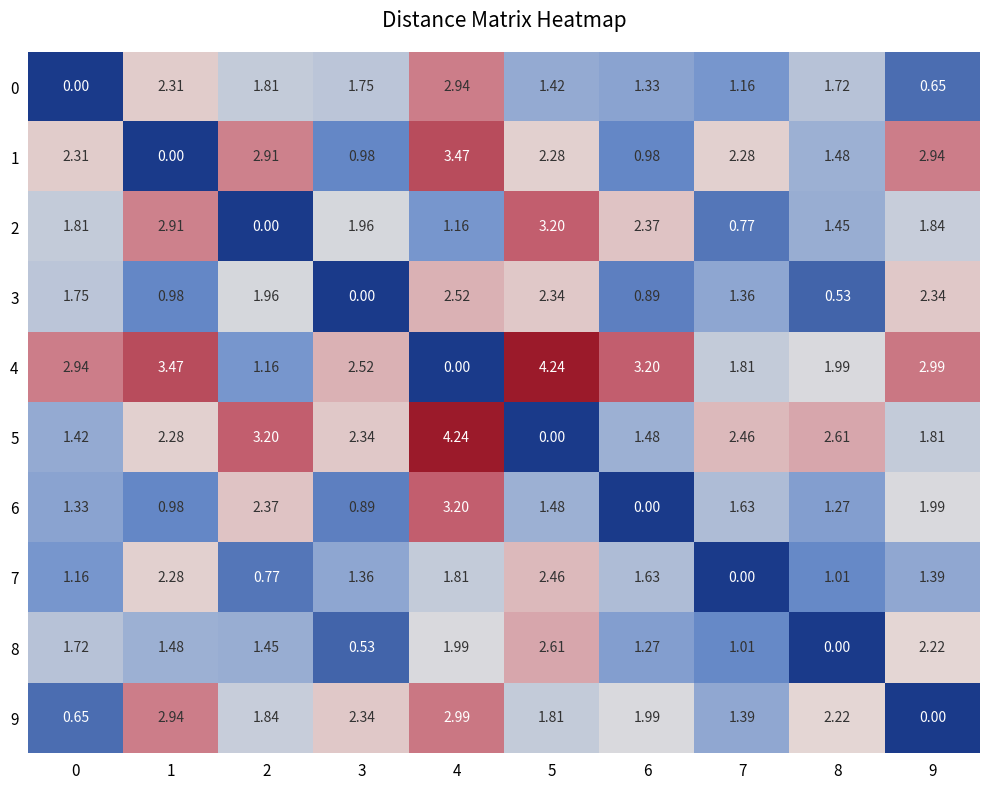

Is the value of 3 at 6 greater than the value of 9 at 7?

No